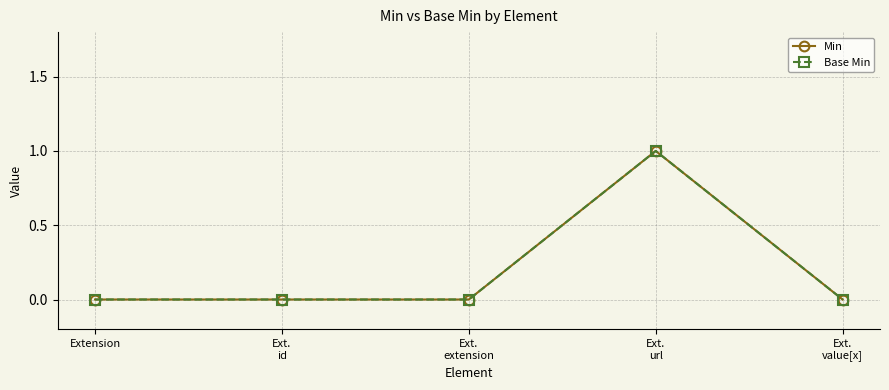

True or false: Min and Base Min intersect in this chart.

False